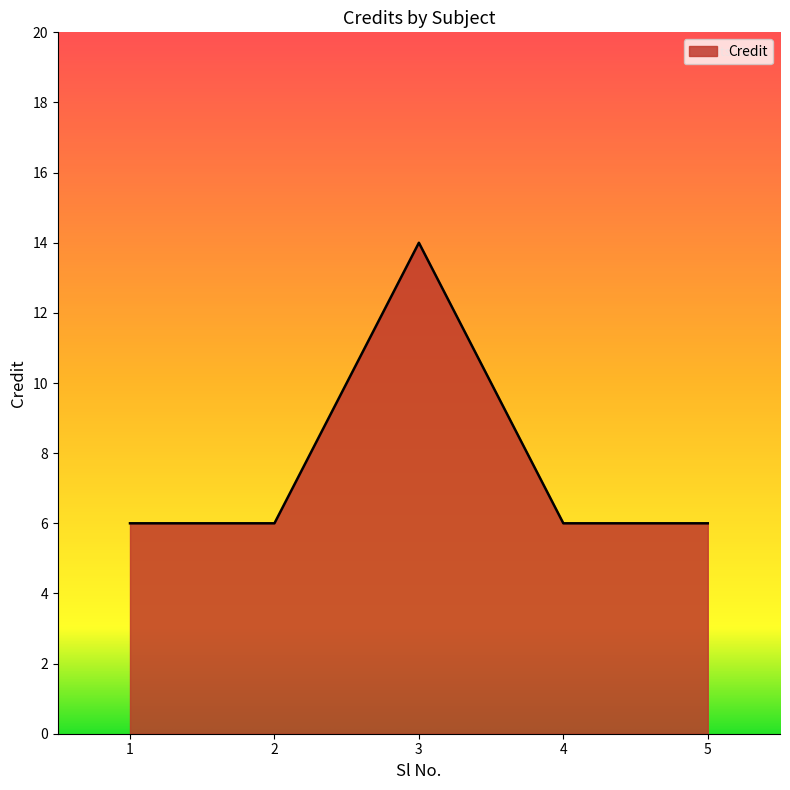

Reading left to right, extract all data points from this chart.

1=6	2=6	3=14	4=6	5=6